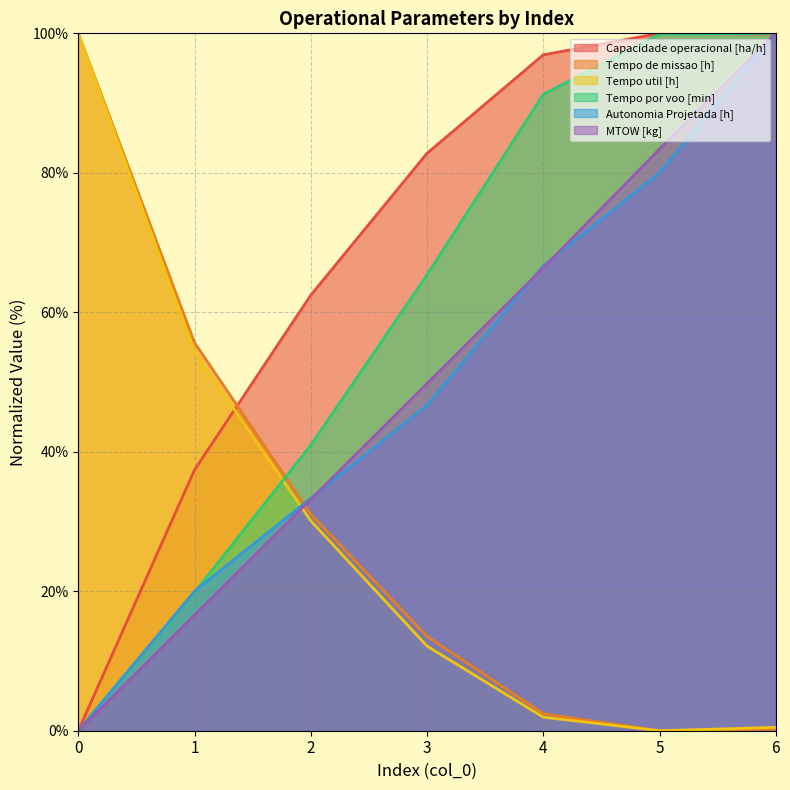

The MTOW [kg] series shows 83.4 at 5. True or false?

True